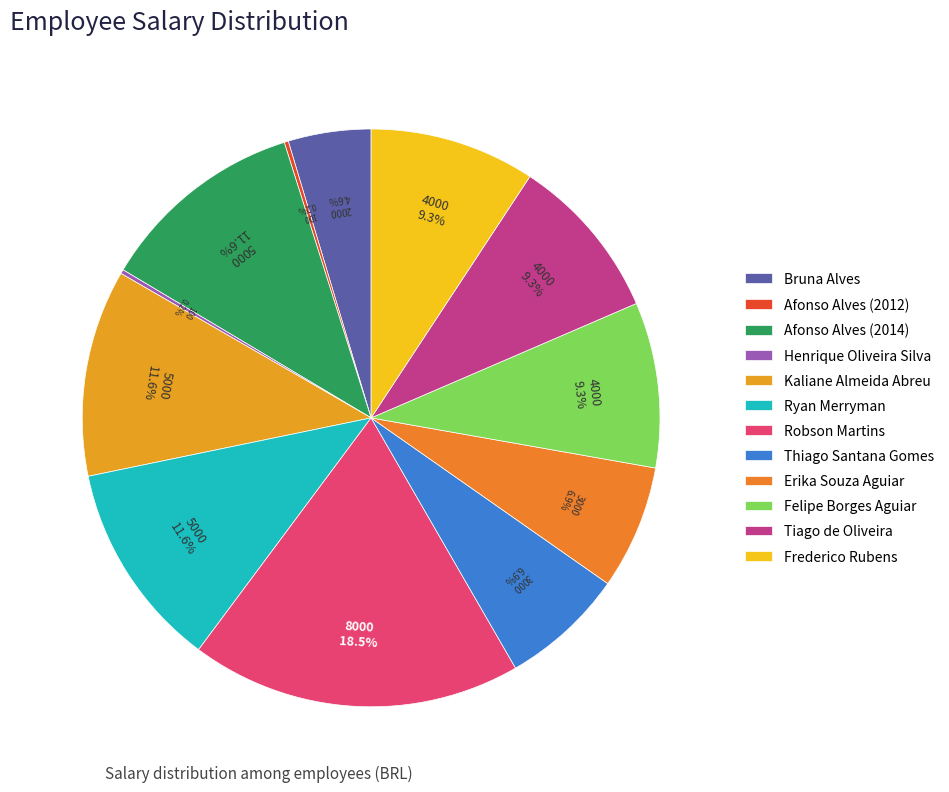

Is there any slice that represents more than half of the pie?

No